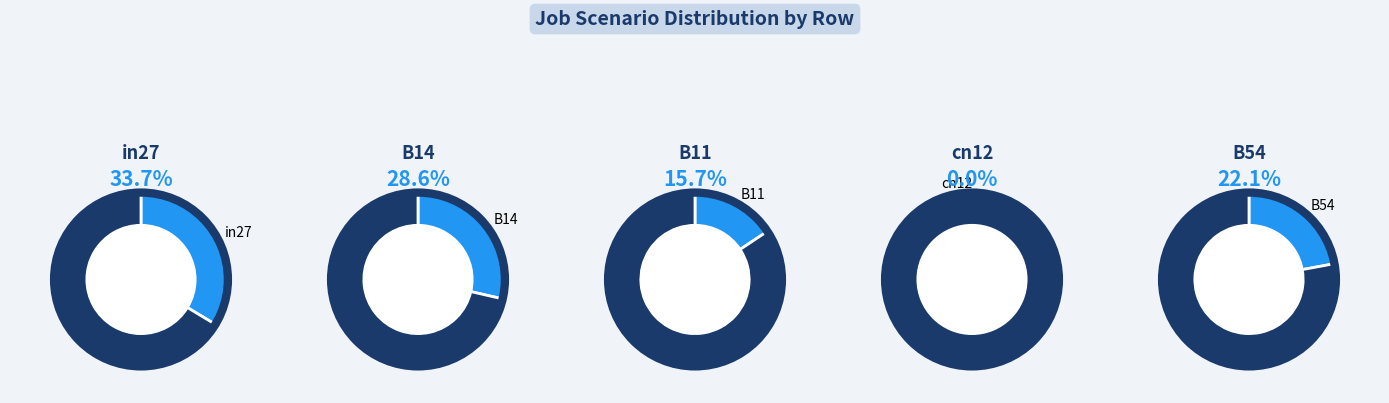

To the nearest percent, what is the average slice percentage?

20%